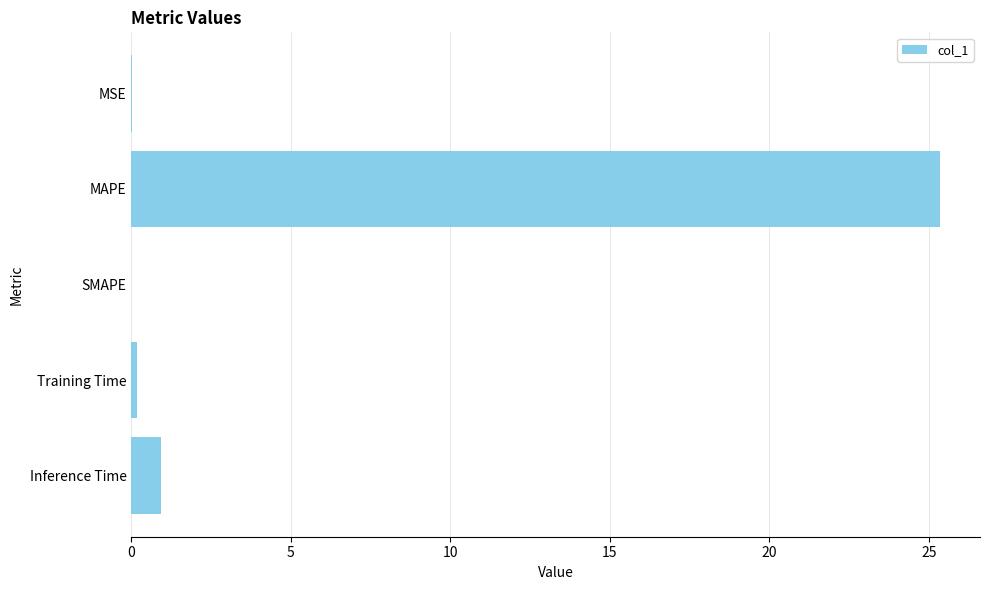

At which category does the chart reach its peak across all series?

MAPE